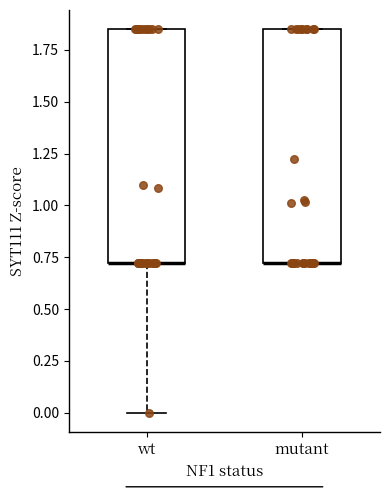

Reading left to right, read every box against the y-axis: the position of its median line, the range the box covers, and the ends of its whiskers. The values are not printed on the chart, so give them approximately, as read against the axis.

wt: median 0.70 (drawn on the box's lower edge), box 0.70 to 1.85, whiskers 0.00 to 1.85
mutant: median 0.70 (drawn on the box's lower edge), box 0.70 to 1.85, whiskers 0.70 to 1.85